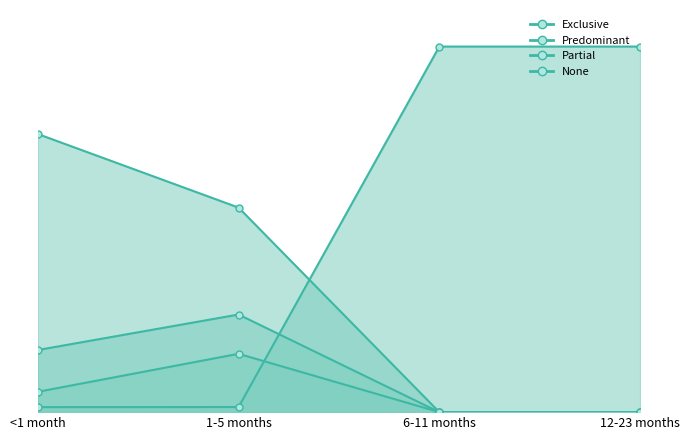

How many data points does each series have?

4